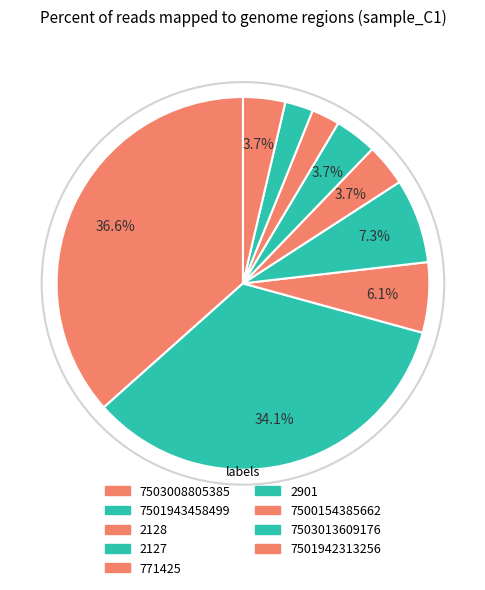

Is the sum of 2901 and 7503008805385 greater than half?

No